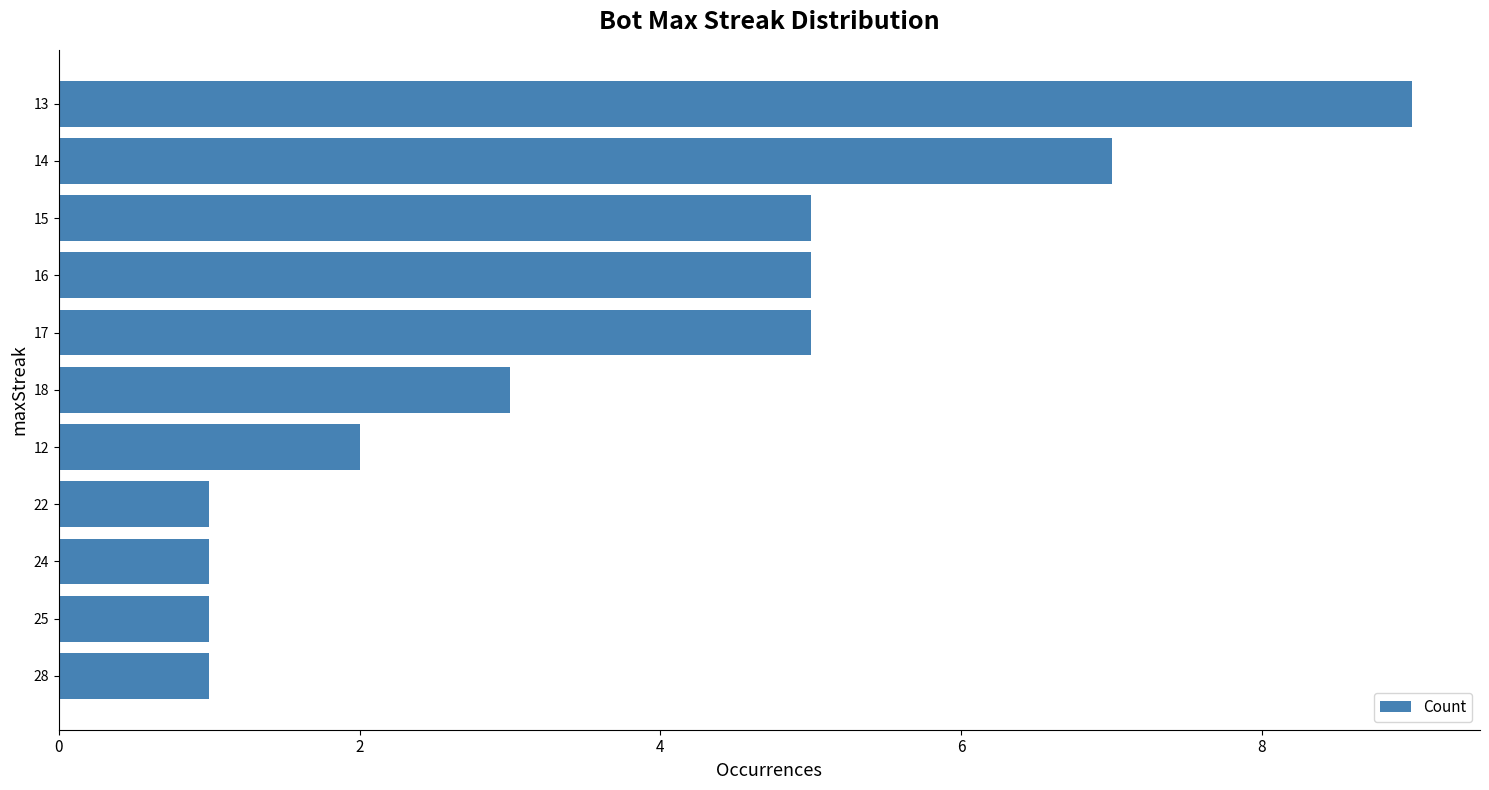

What is the smallest value displayed?

1